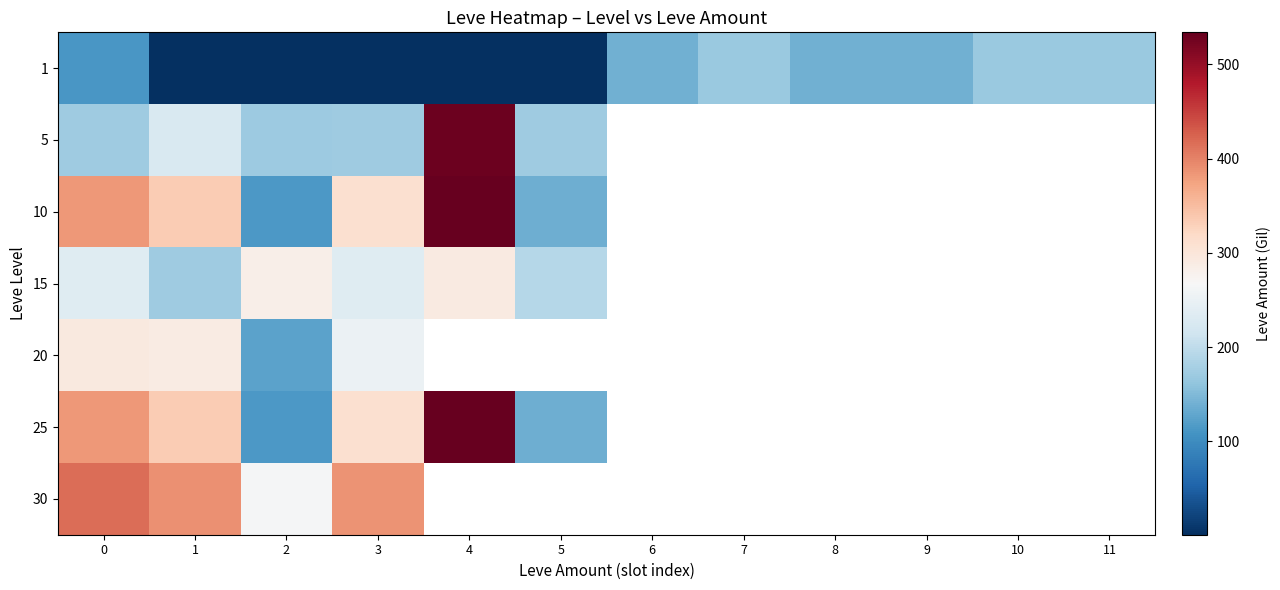

The 20 series shows 294.0 at 0. True or false?

True